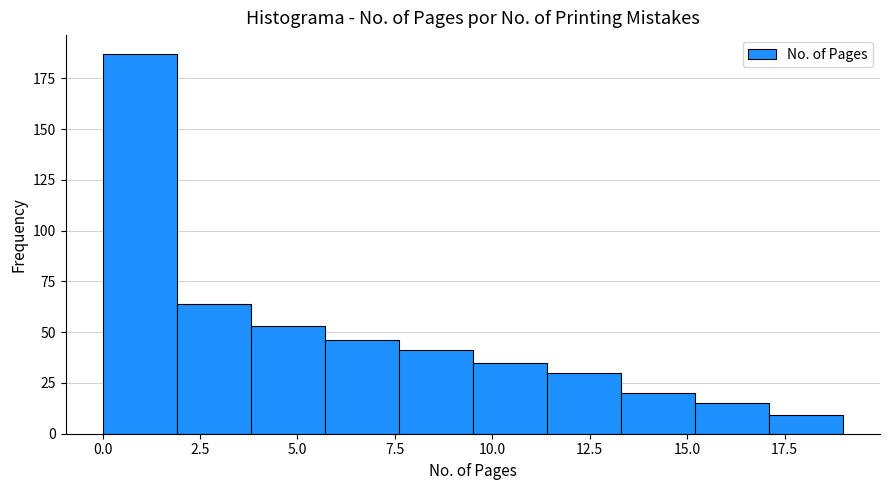

Read against the x-axis, roughly where is the centre of the tallest bar?

1.0